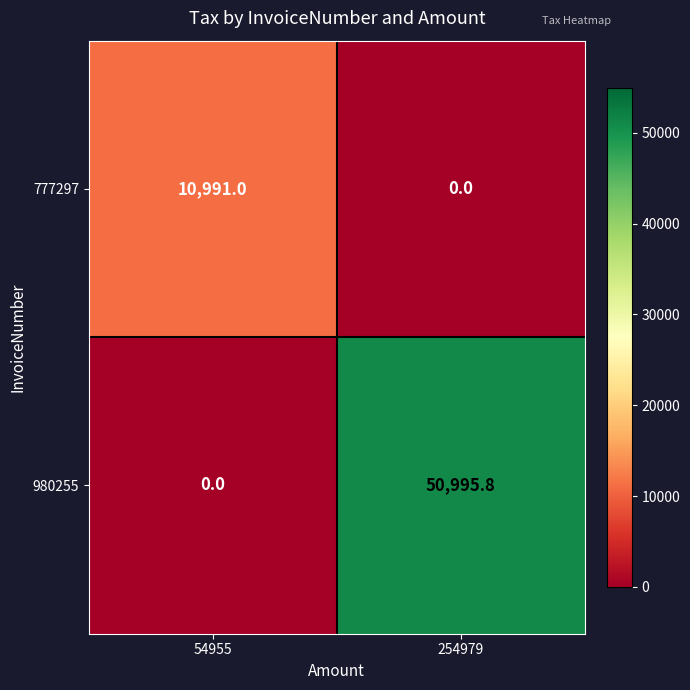

How many data points in 980255 are less than 50995?

1